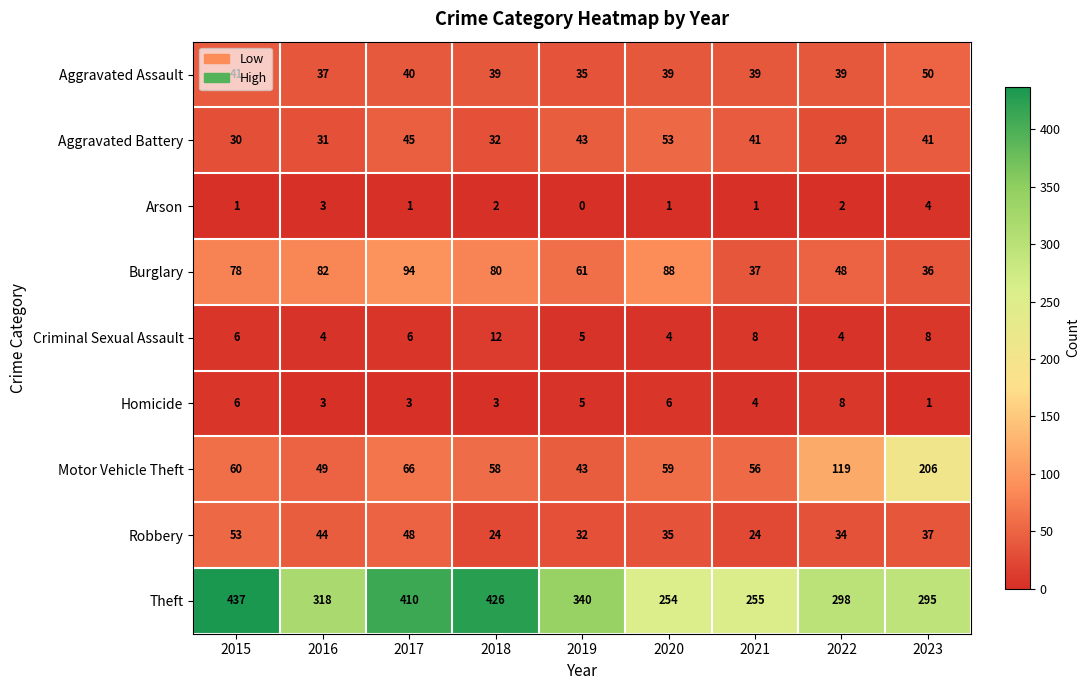

What is the spread (max minus min) of values at 2017?

409